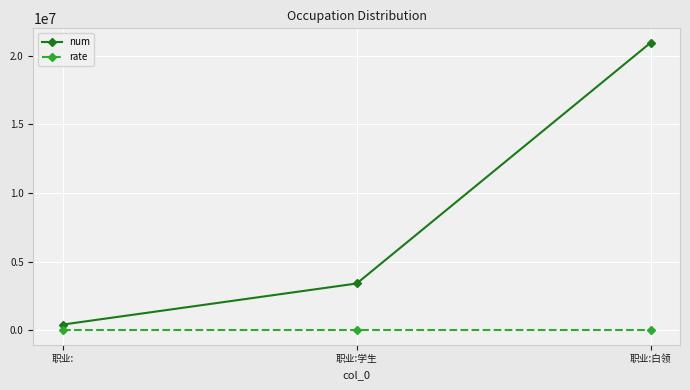

How many categories are shown in the chart?

3